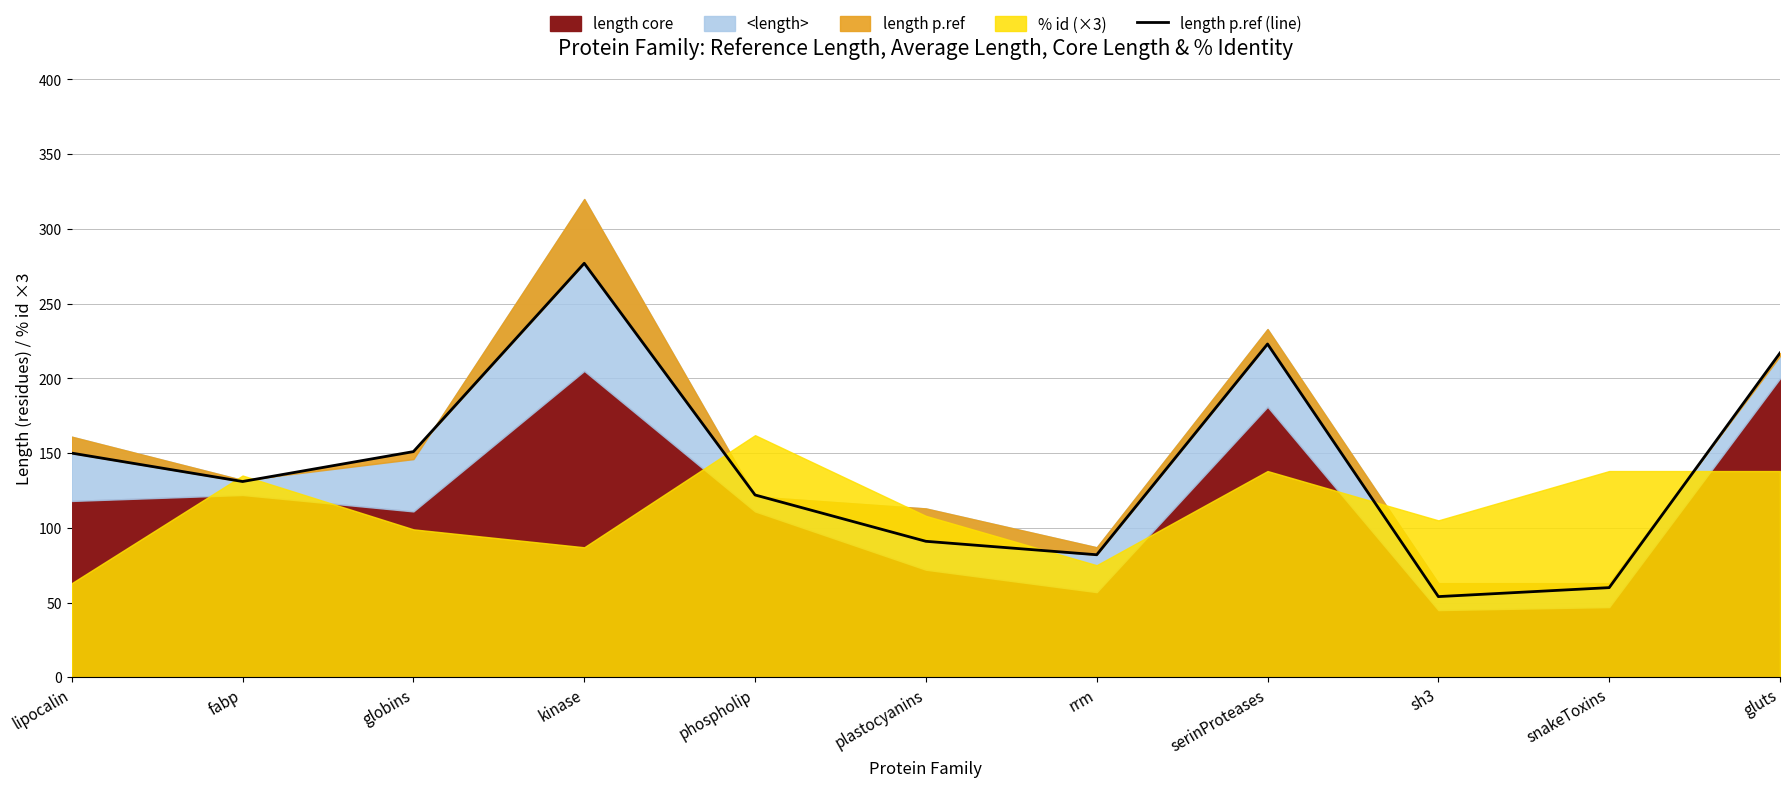

List the labels in order of value, largest first.

kinase, serinProteases, gluts, globins, lipocalin, fabp, phospholip, plastocyanins, rrm, snakeToxins, sh3